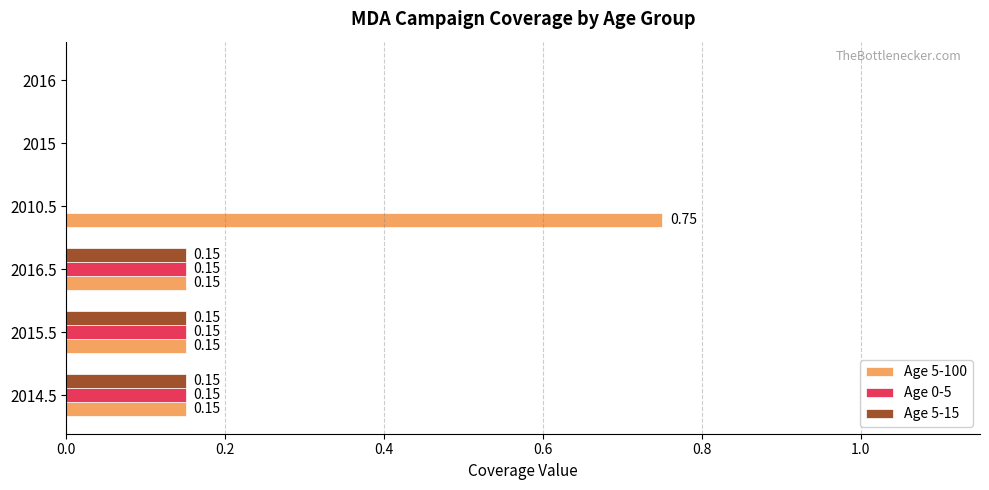

At which category is the sum across all series the highest?

2010.5